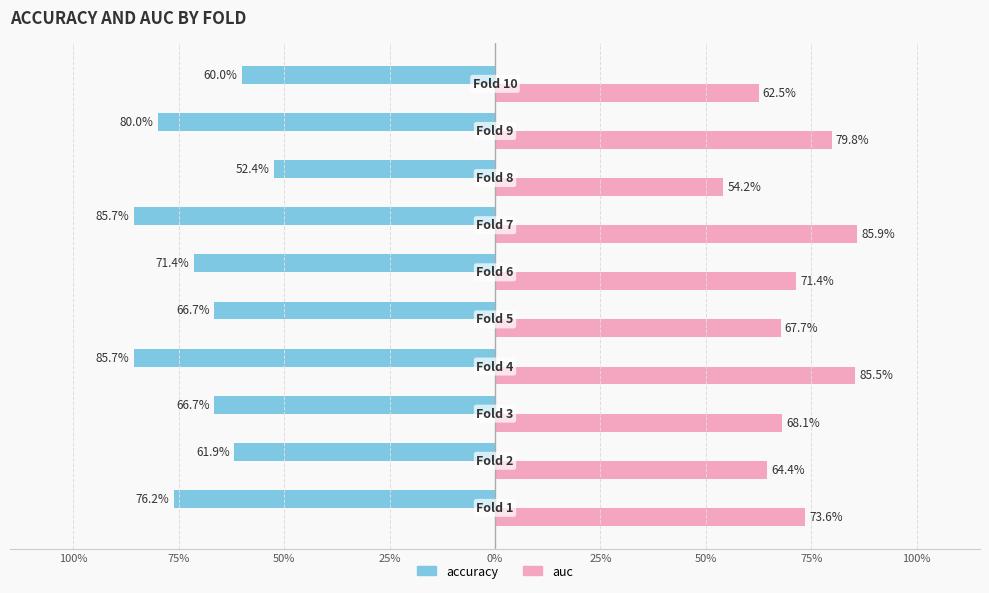

What are all the series names shown in the legend?

accuracy, auc